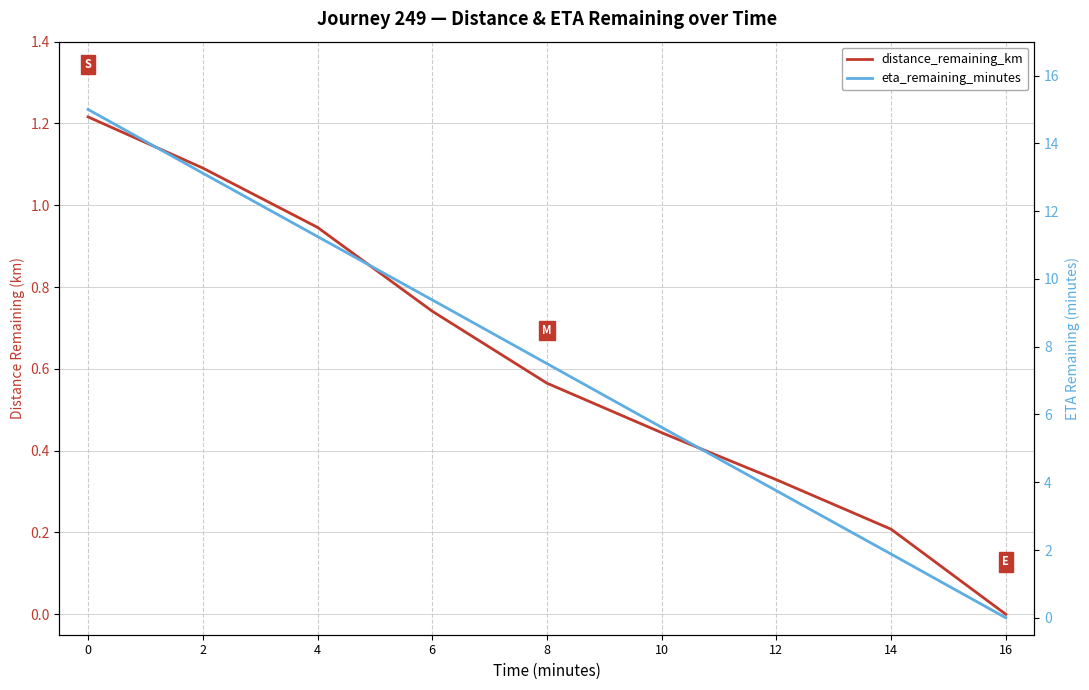

Where is distance_remaining_km nearest to the value 0?

16